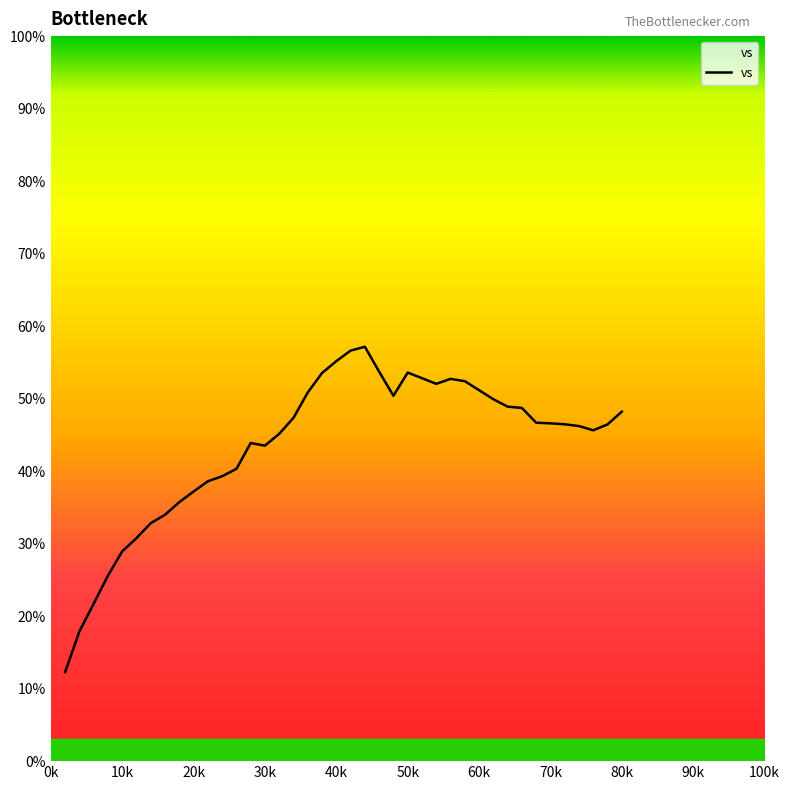

What is the greatest value displayed?

57.2